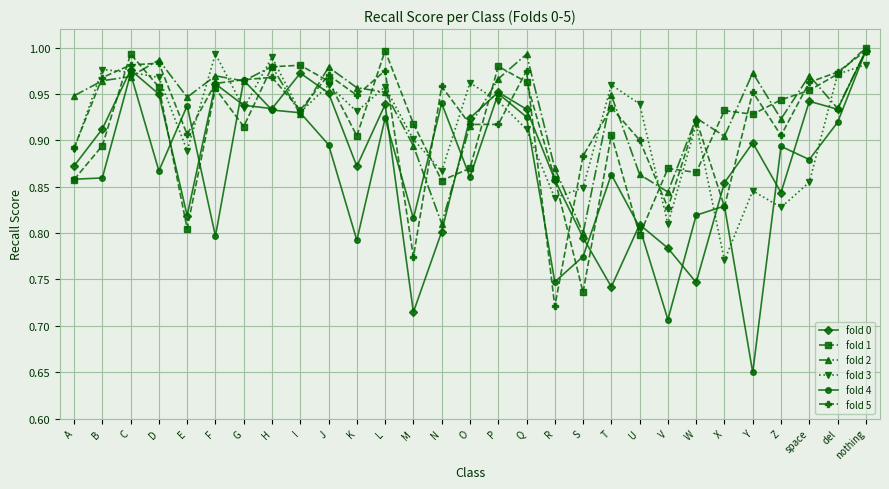

True or false: fold 1 has more than 0 points higher than both neighbors.

True